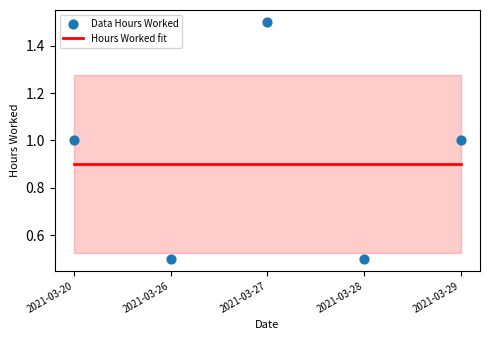

Approximately how many times larger is the value at 2021-03-27 compared to 2021-03-29?

1.5